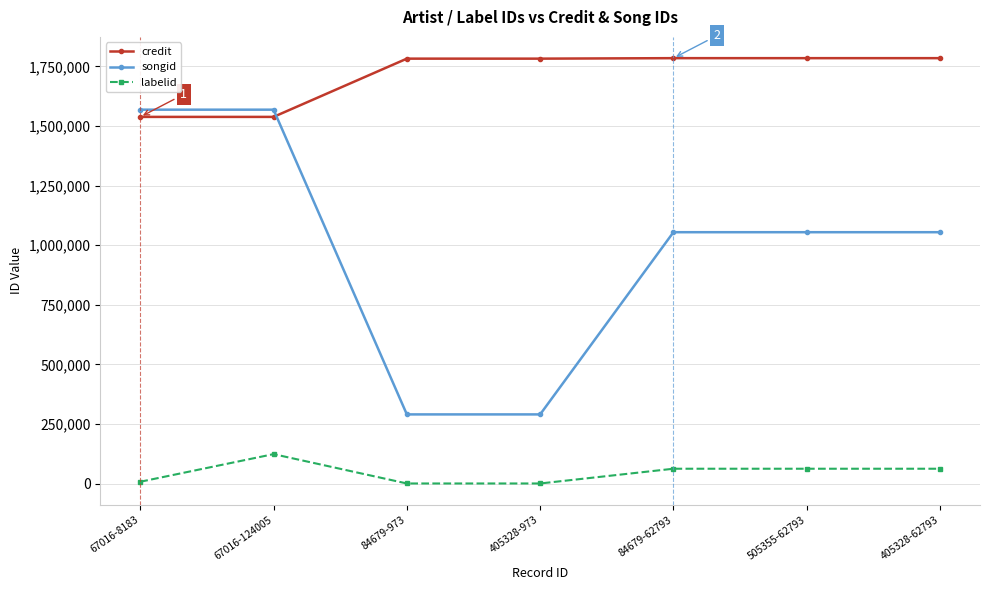

True or false: credit has a value of 1784256 at 505355-62793.

True